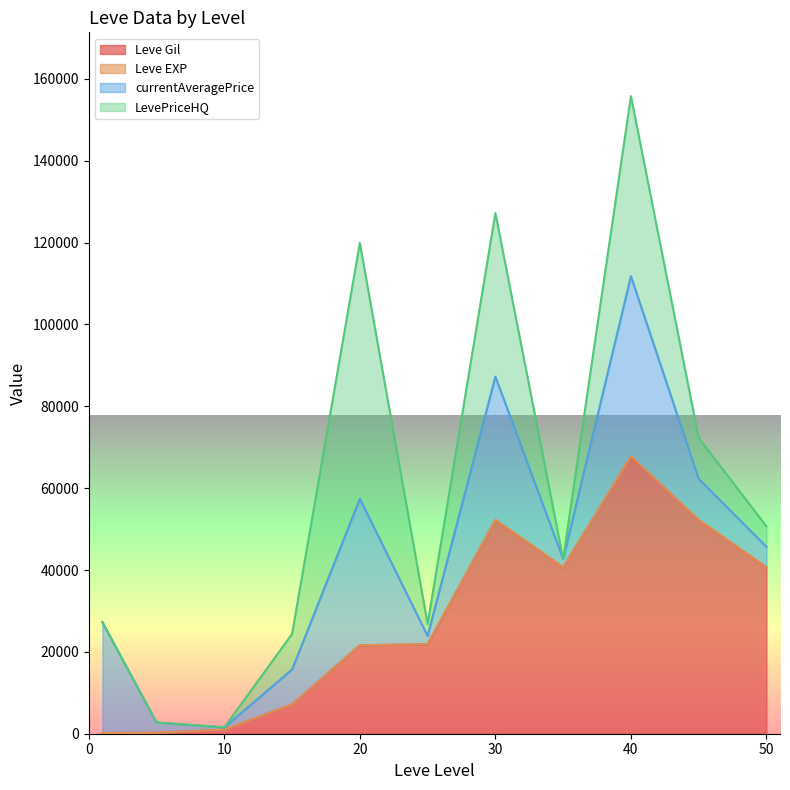

What is the difference between the maximum and minimum values in the Leve EXP series?

67636